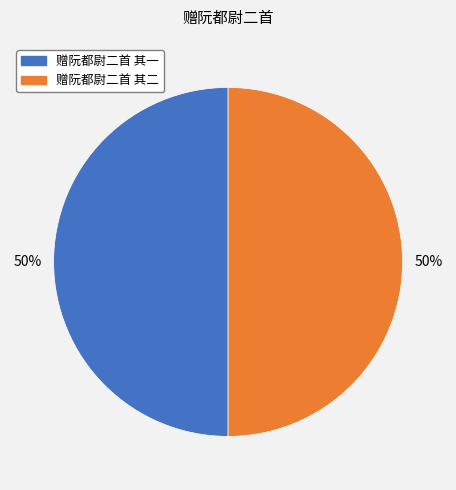

To the nearest percent, what percentage of the pie is 赠阮都尉二首 其二?

50%